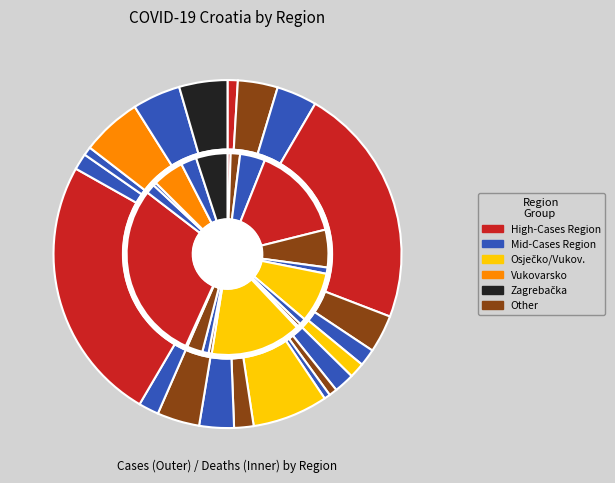

How many slices are in this pie chart?

21